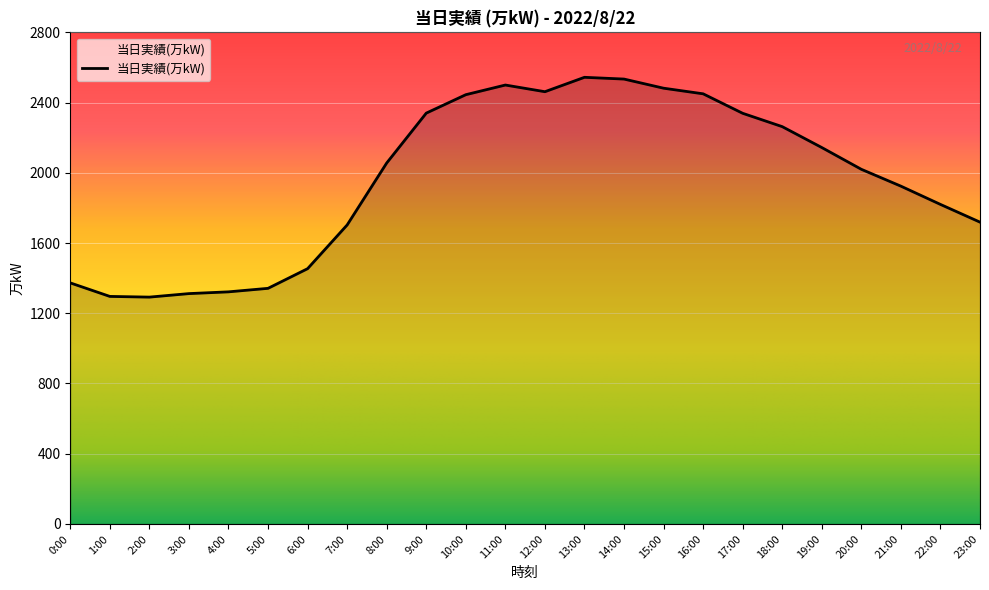

What is the sum of the values at 14:00 and 10:00?

4979